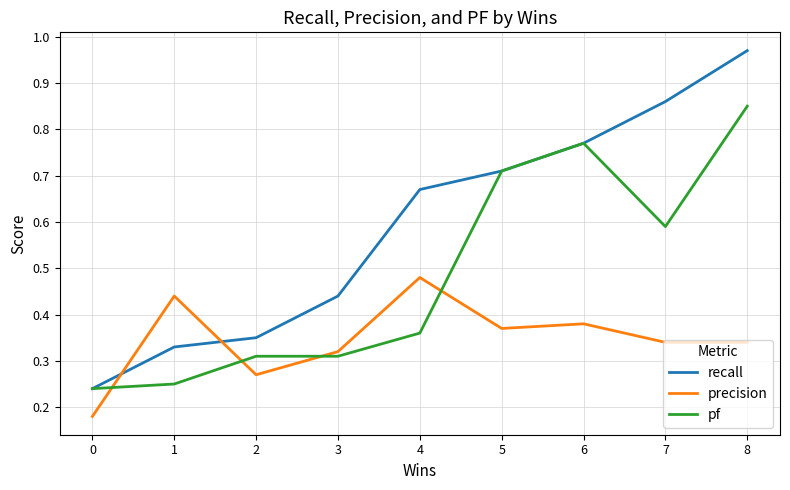

Which series changed the most between 5 and 8?

recall